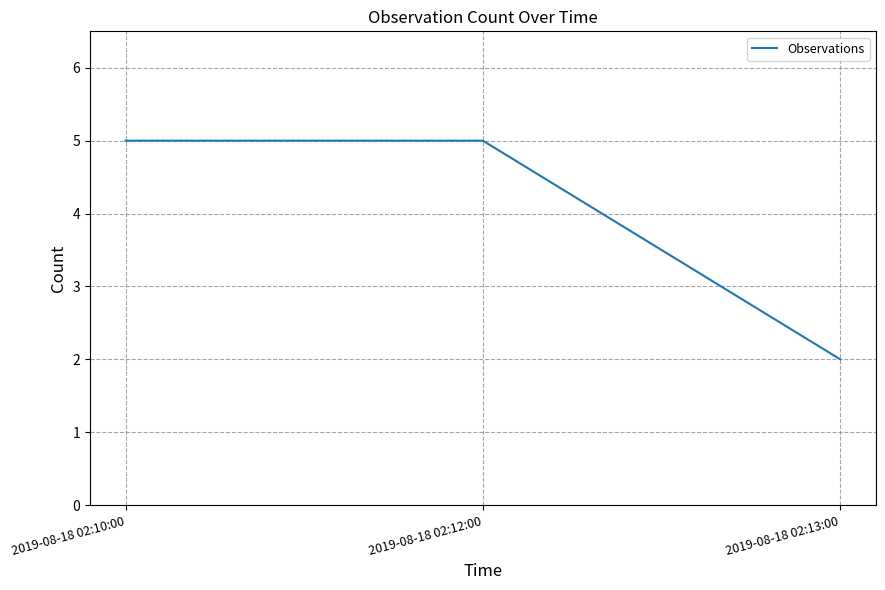

Reading right to left, extract all data points from this chart.

2	5	5